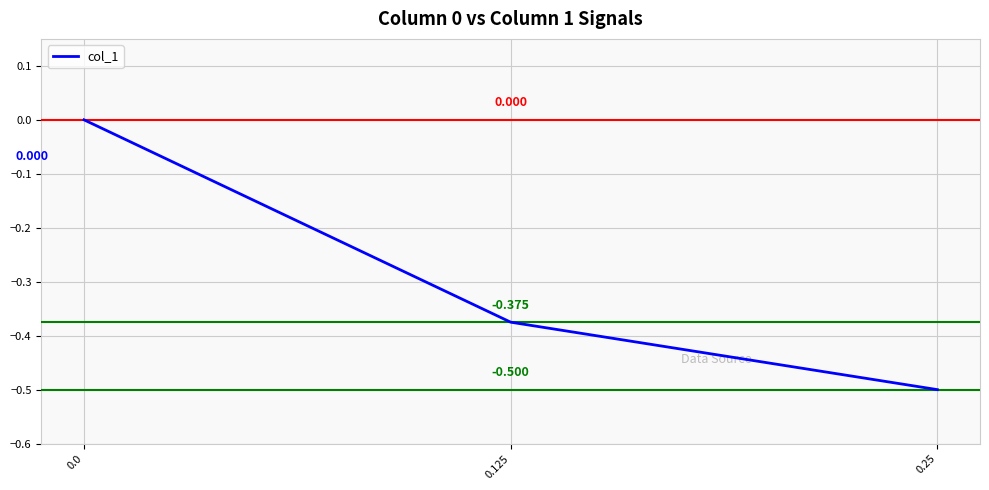

How many values are between 0 and 1?

1